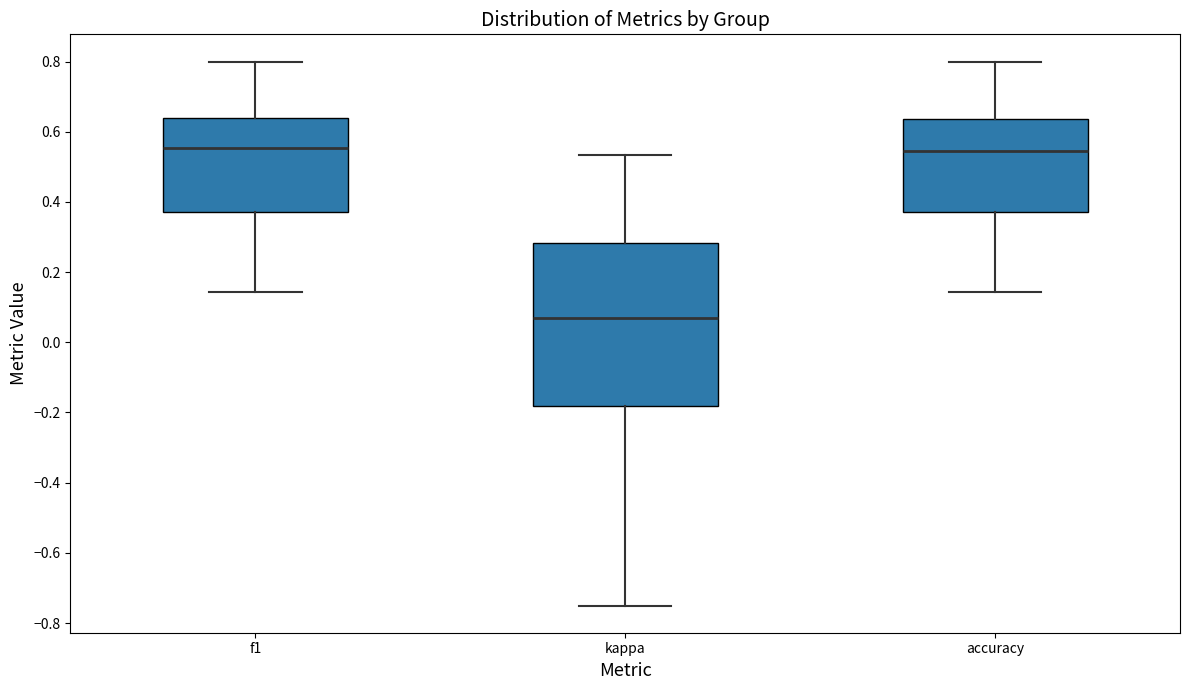

Reading left to right, read every box against the y-axis: the position of its median line, the range the box covers, and the ends of its whiskers. The values are not printed on the chart, so give them approximately, as read against the axis.

f1: median 0.56, box 0.38 to 0.64, whiskers 0.14 to 0.80
kappa: median 0.06, box -0.18 to 0.28, whiskers -0.74 to 0.54
accuracy: median 0.54, box 0.38 to 0.64, whiskers 0.14 to 0.80